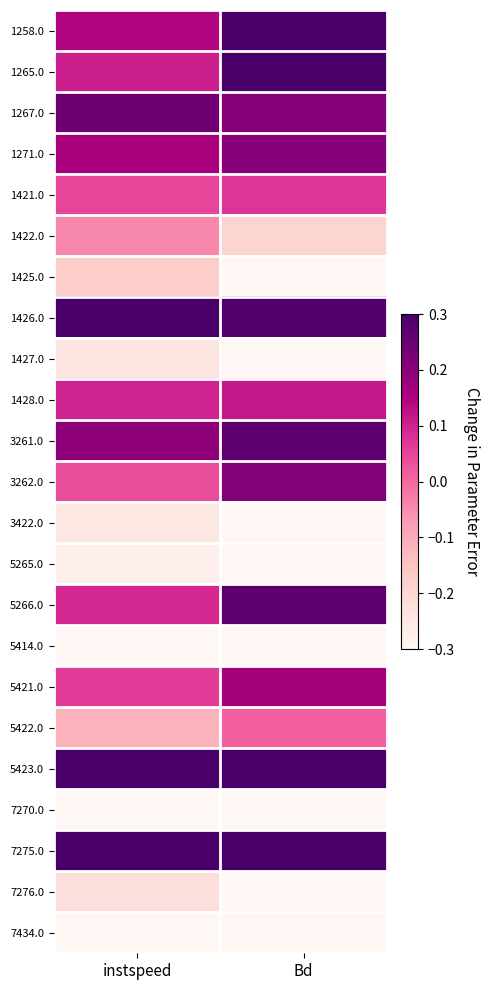

Rank the series by their maximum value, from lowest to highest.

7434.0, 5414.0, 7270.0, 5265.0, 3422.0, 1427.0, 7276.0, 1425.0, 1422.0, 5422.0, 1421.0, 1428.0, 5421.0, 1271.0, 3262.0, 1267.0, 3261.0, 5266.0, 1426.0, 1265.0, 1258.0, 5423.0, 7275.0